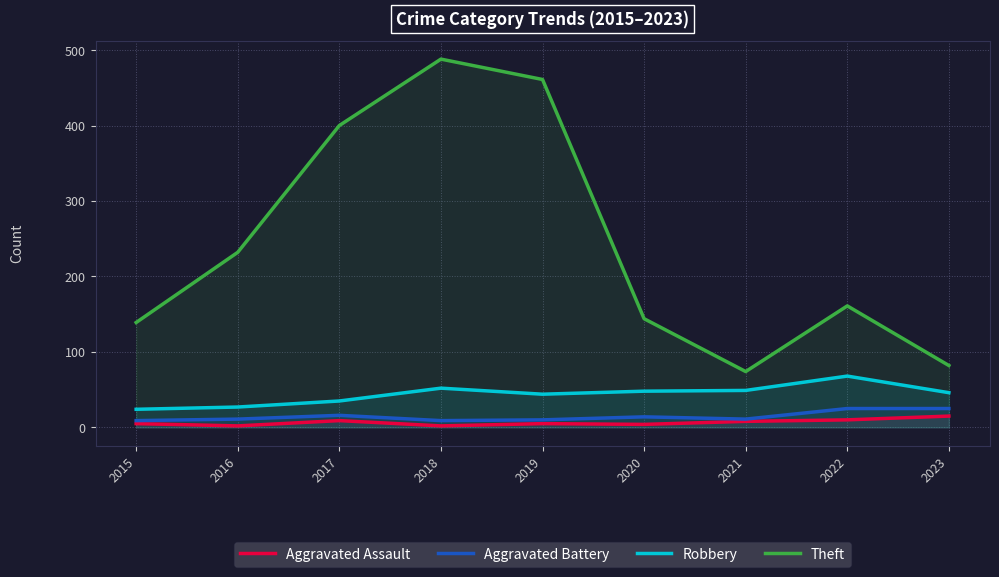

What is the difference between the maximum and minimum values in the Robbery series?

44